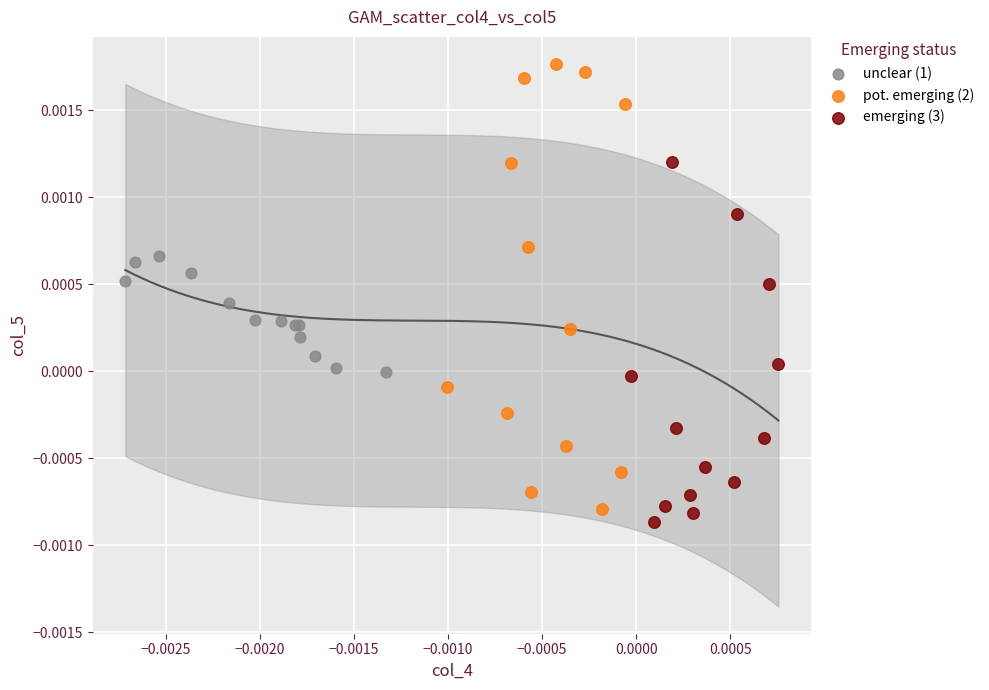

Which series reaches the maximum Y coordinate?

pot. emerging (2)